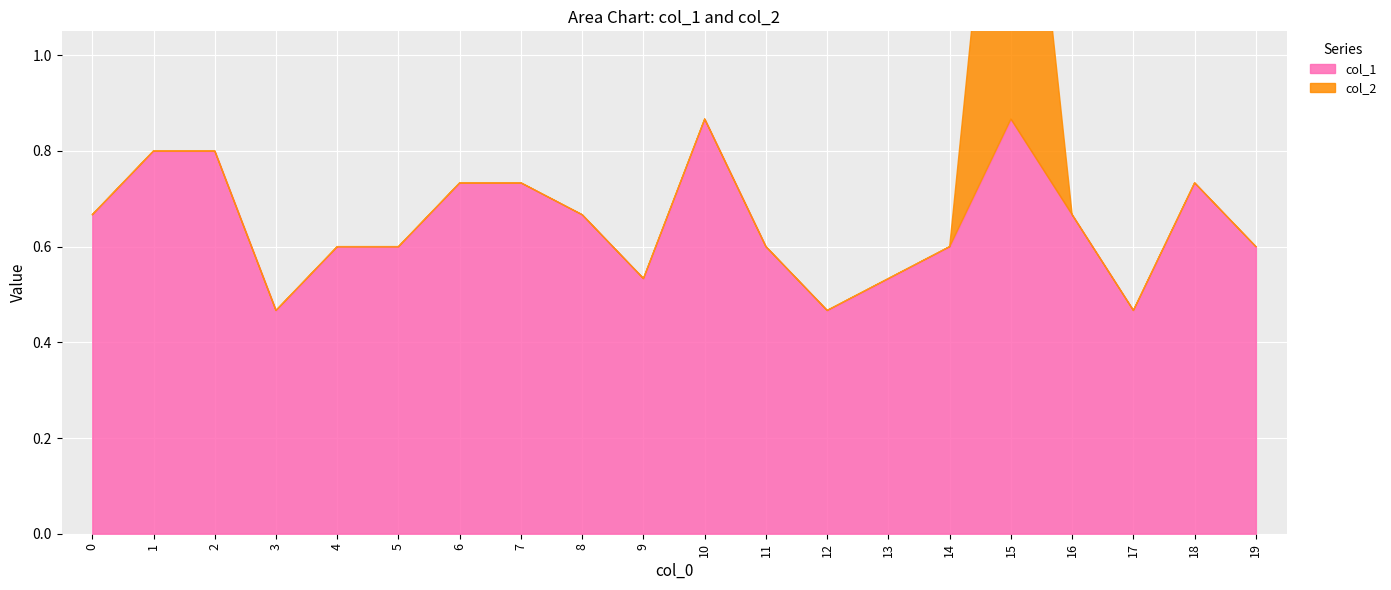

Between 12 and 10, which is larger?

10